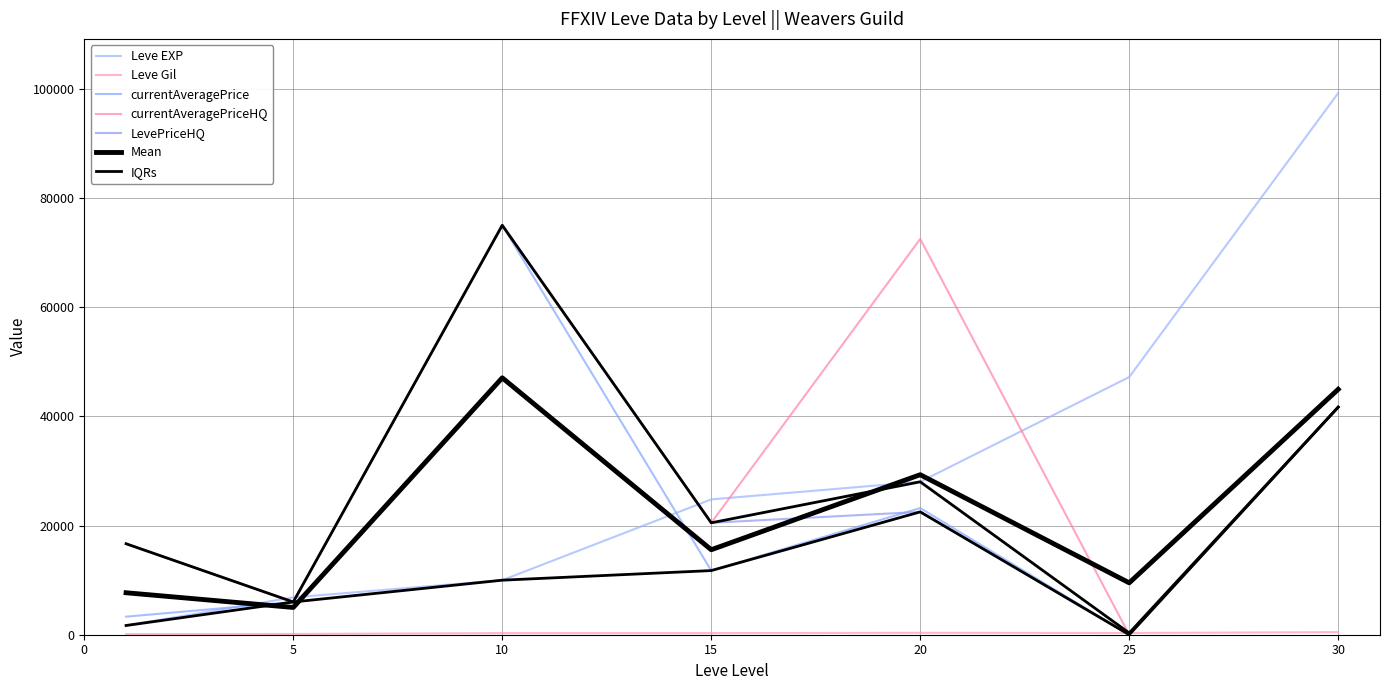

Which category has the highest value across all series?

30